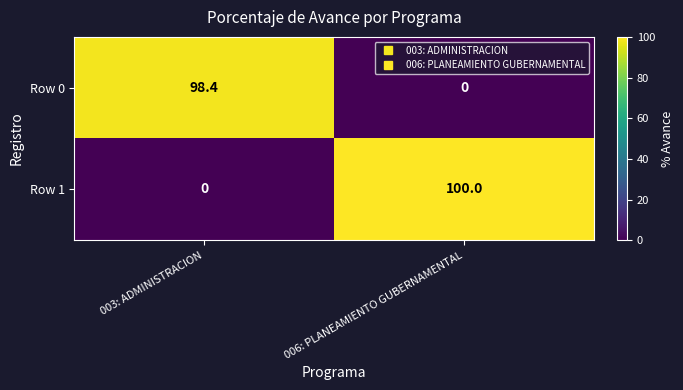

What is the sum of all Row 0 values?

98.4